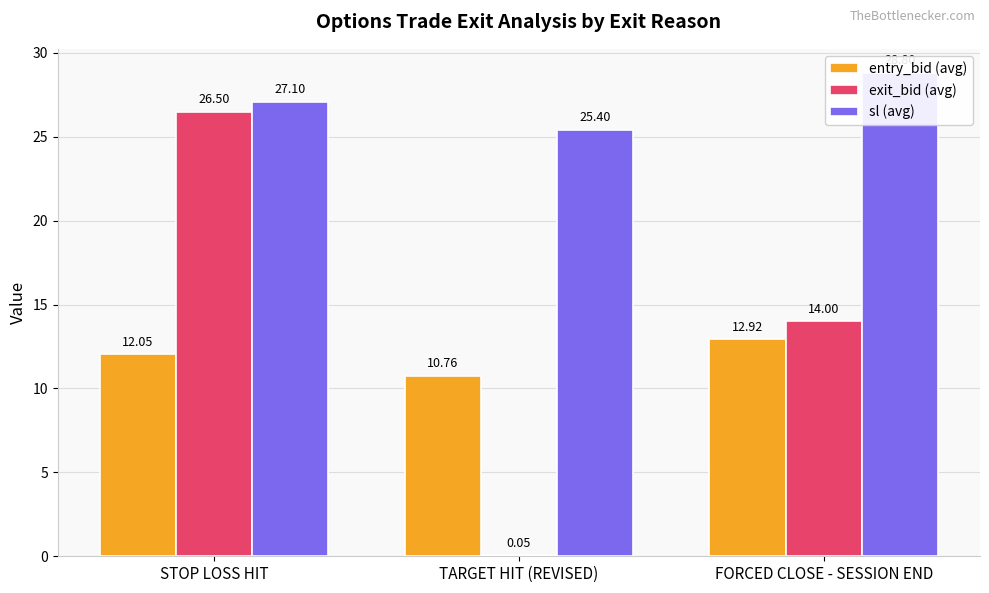

What is the difference between the highest and lowest values at FORCED CLOSE - SESSION END?

15.9